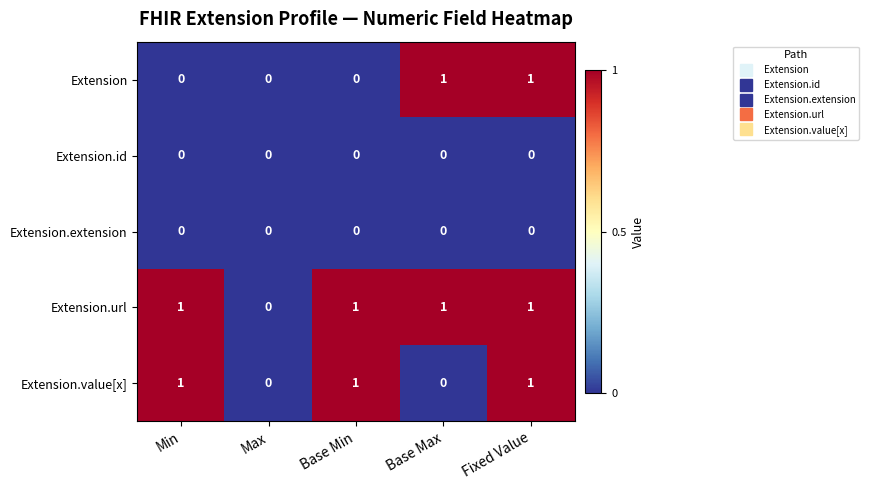

Which series changed the most between Base Min and Fixed Value?

Extension